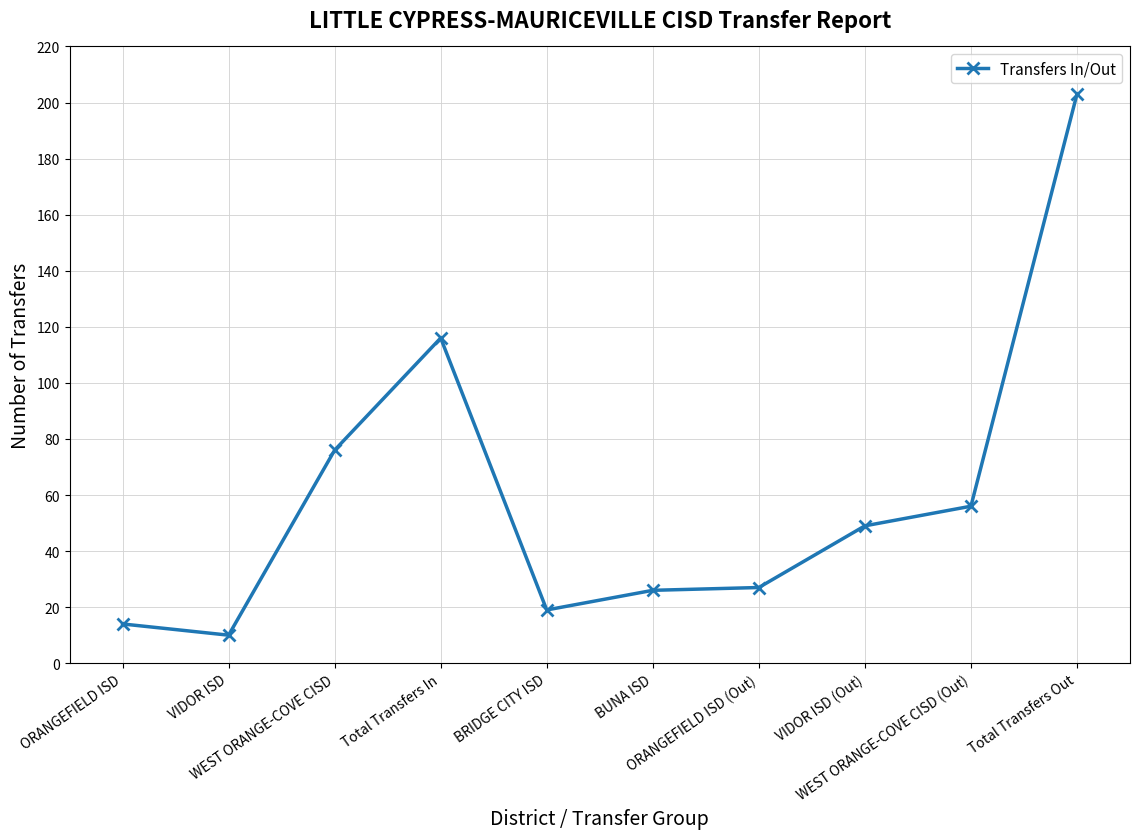

The chart shows a value of 356 at Total Transfers Out. True or false?

False